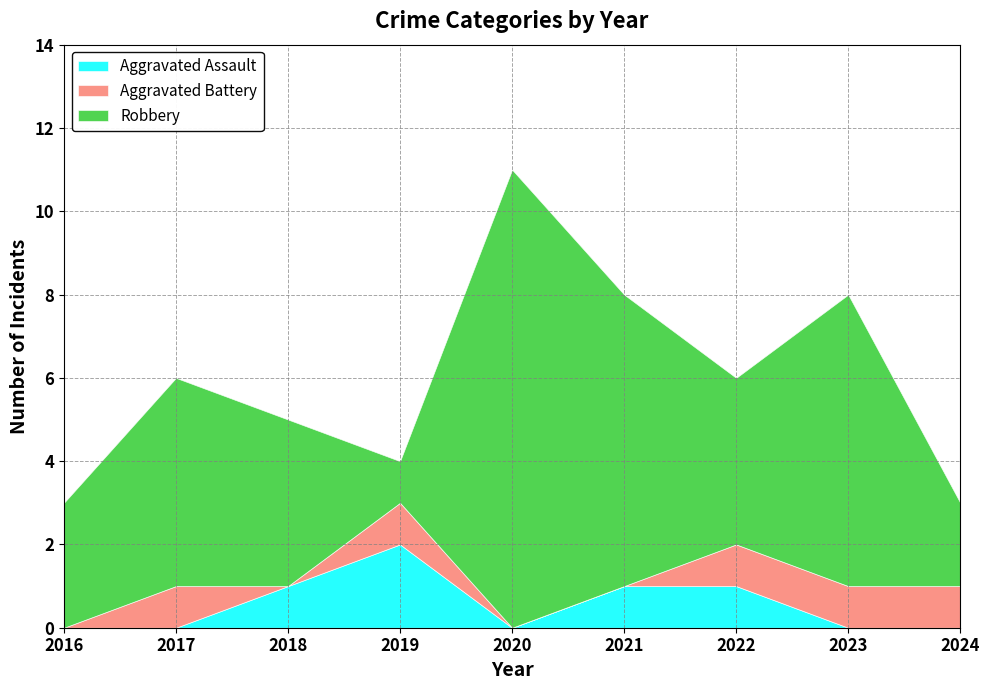

True or false: Aggravated Assault has a value of 1 at 2023.

False